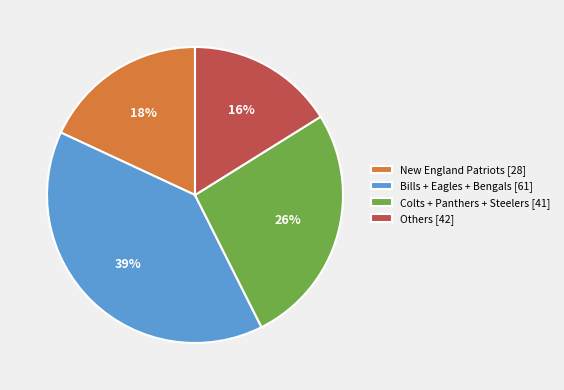

To the nearest percent, what is the difference between the largest and smallest slice percentages?

23%